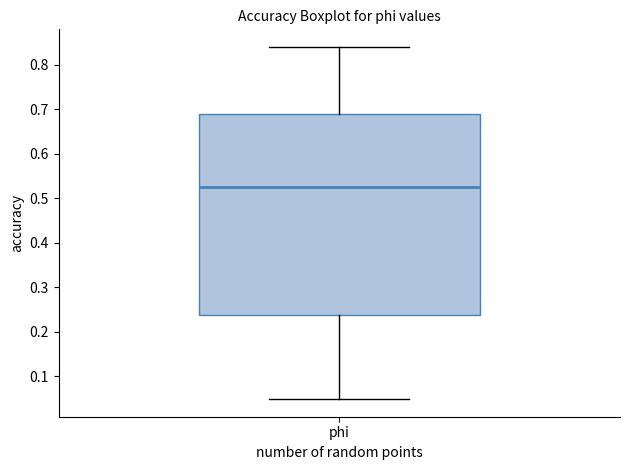

Read this box plot against the y-axis: the position of the median line, the range covered by the box, and the ends of both whiskers. The values are not printed on the chart, so give them approximately, as read against the axis.

median 0.53, box 0.24 to 0.69, whiskers 0.05 to 0.84